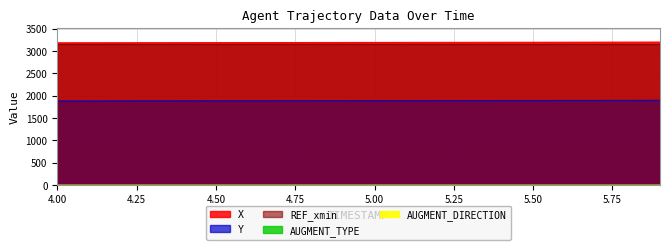

True or false: AUGMENT_TYPE has a value of 0.7 at 5.8.

False